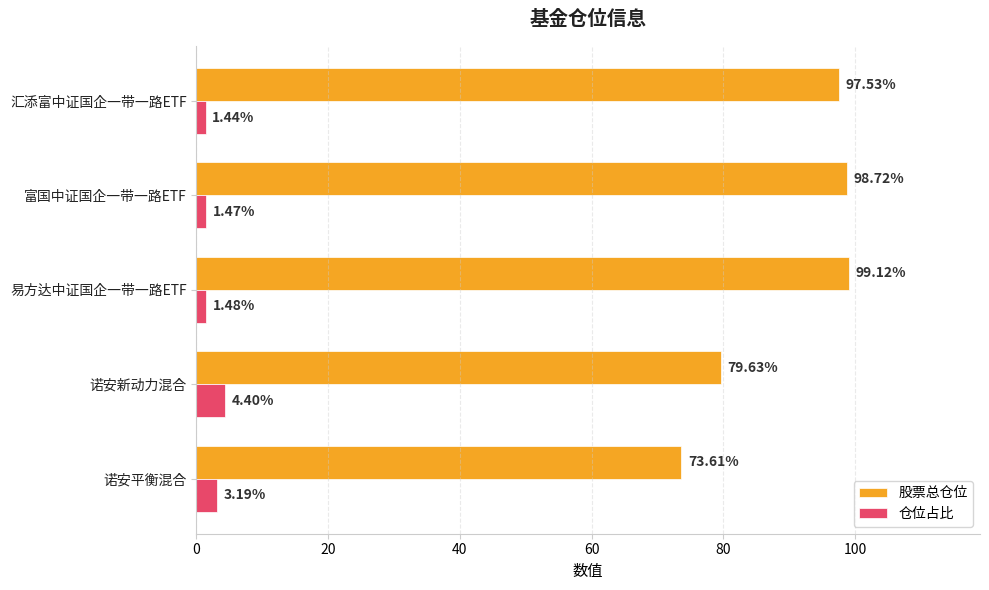

Which series changed the most between 诺安平衡混合 and 诺安新动力混合?

股票总仓位